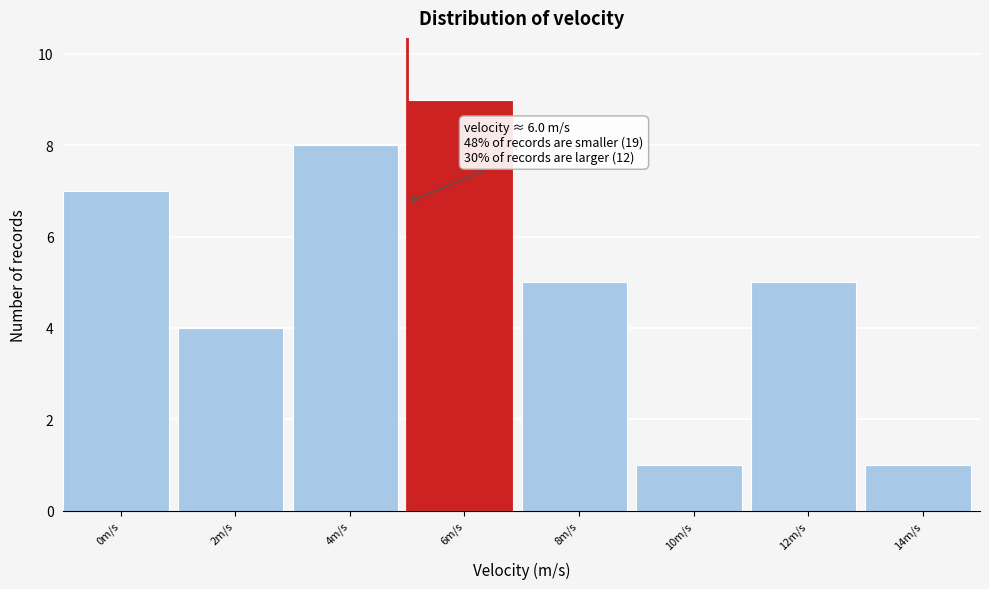

Reading left to right, list all the values displayed in this chart.

7	4	8	9	5	1	5	1